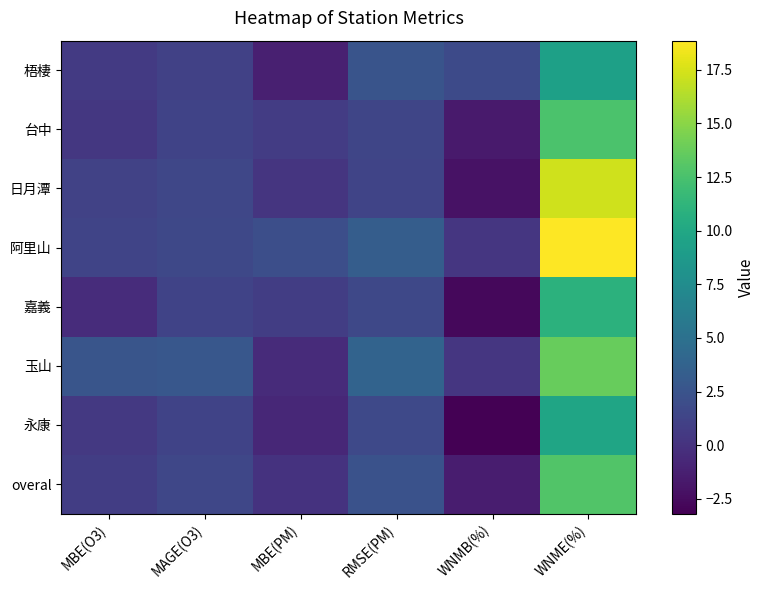

Which series has the largest range (max minus min)?

日月潭